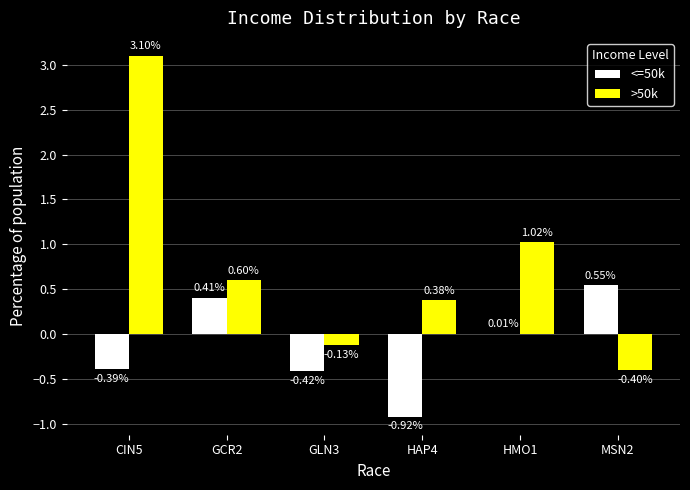

How many series are shown in this chart?

2